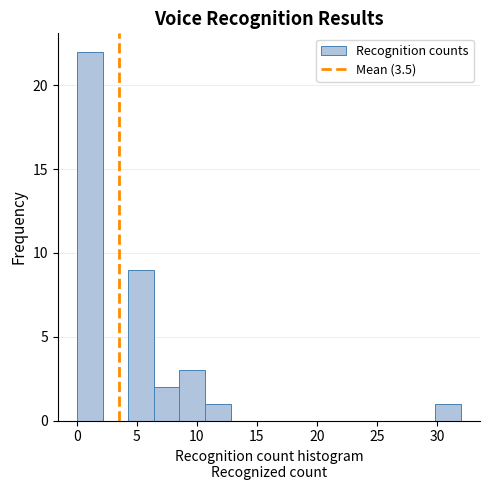

Reading left to right, list every bar in this chart as the range it spans on the x-axis followed by its height. Neither the bar edges nor the heights are printed on the chart, so give them approximately, as read against the axes.

0.0 to 2.0: 22
2.0 to 4.5: 0
4.5 to 6.5: 9
6.5 to 8.5: 2
8.5 to 10.5: 3
10.5 to 13.0: 1
13.0 to 15.0: 0
15.0 to 17.0: 0
17.0 to 19.0: 0
19.0 to 21.5: 0
21.5 to 23.5: 0
23.5 to 25.5: 0
25.5 to 27.5: 0
27.5 to 30.0: 0
30.0 to 32.0: 1